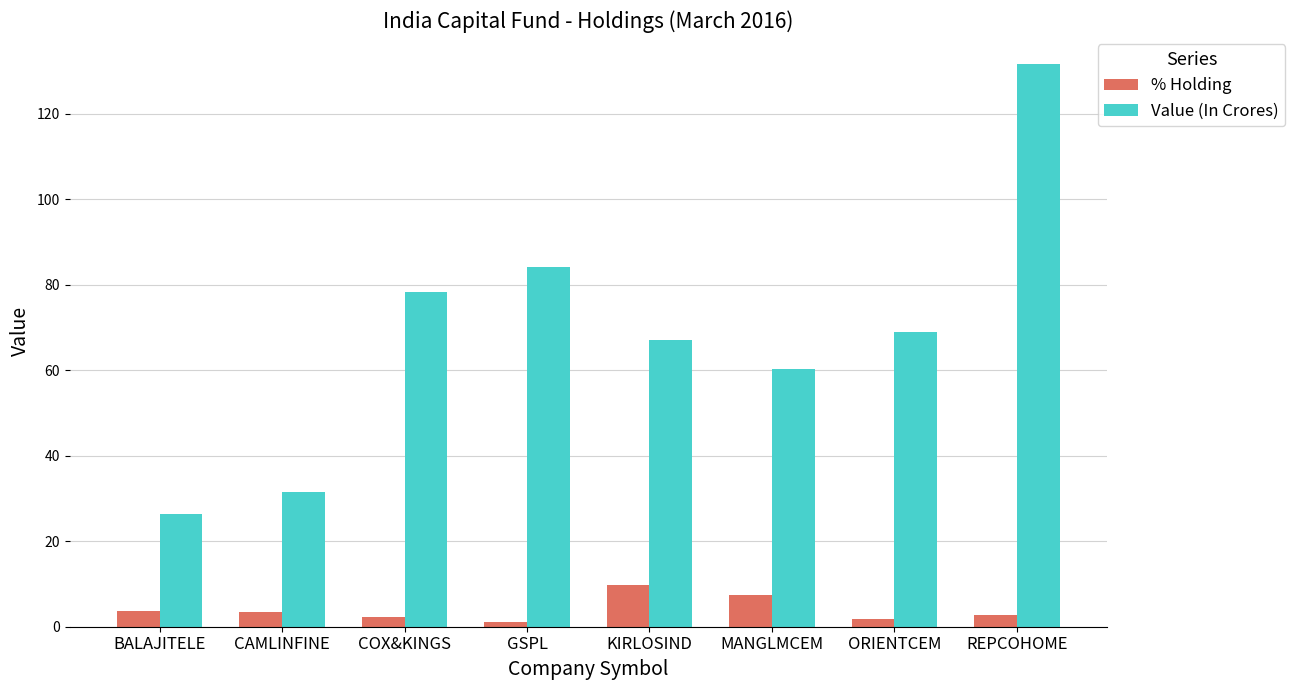

Is the value of Value (In Crores) at CAMLINFINE greater than the value of % Holding at REPCOHOME?

Yes